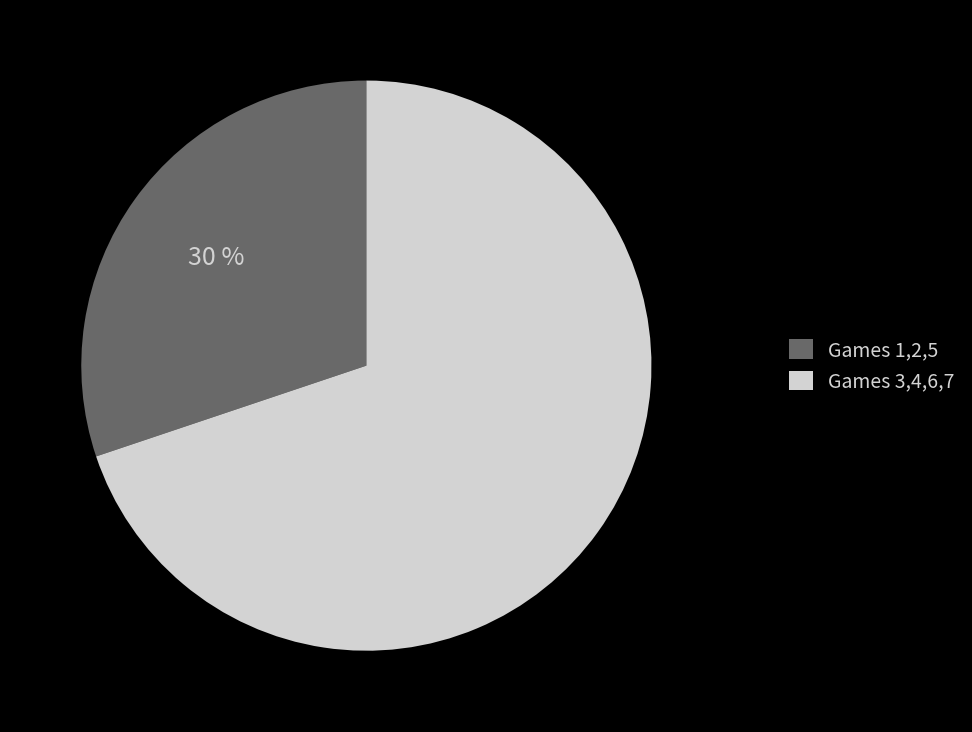

Is the sum of Games 1,2,5 and Games 3,4,6,7 greater than half?

Yes